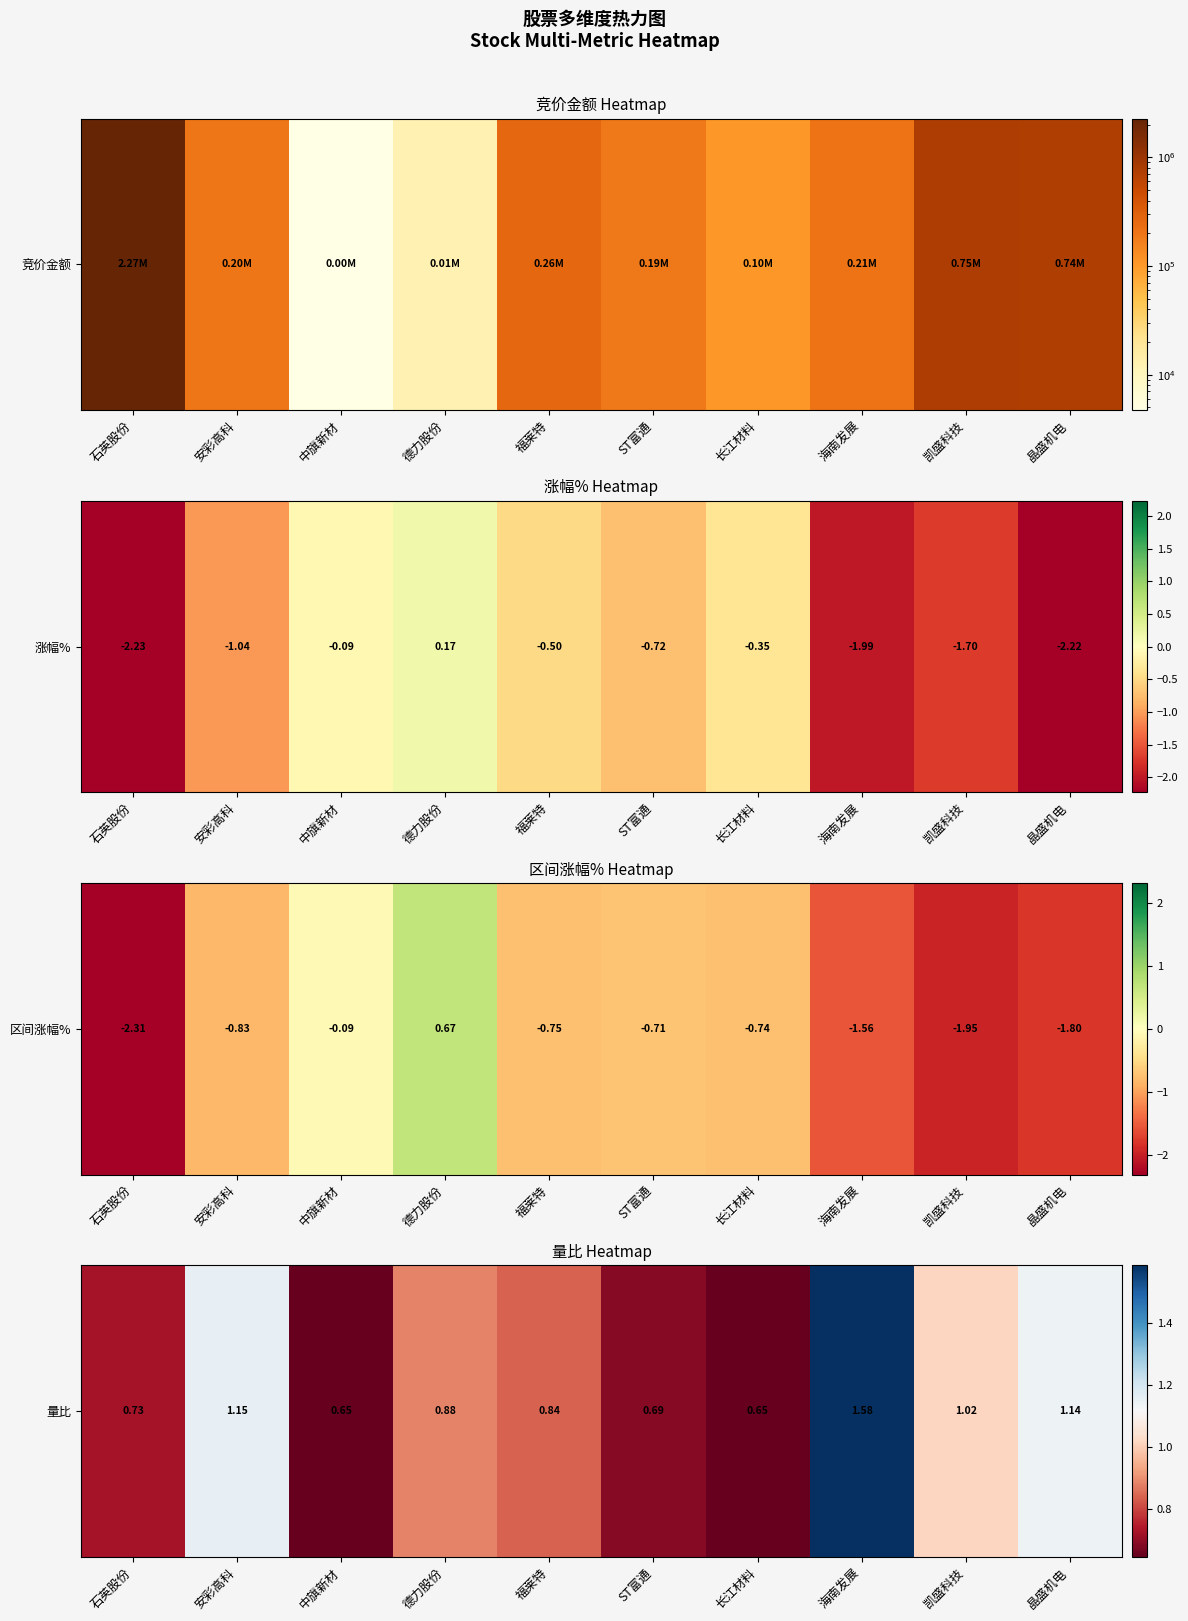

The value at 福莱特 is 0.5. True or false?

False